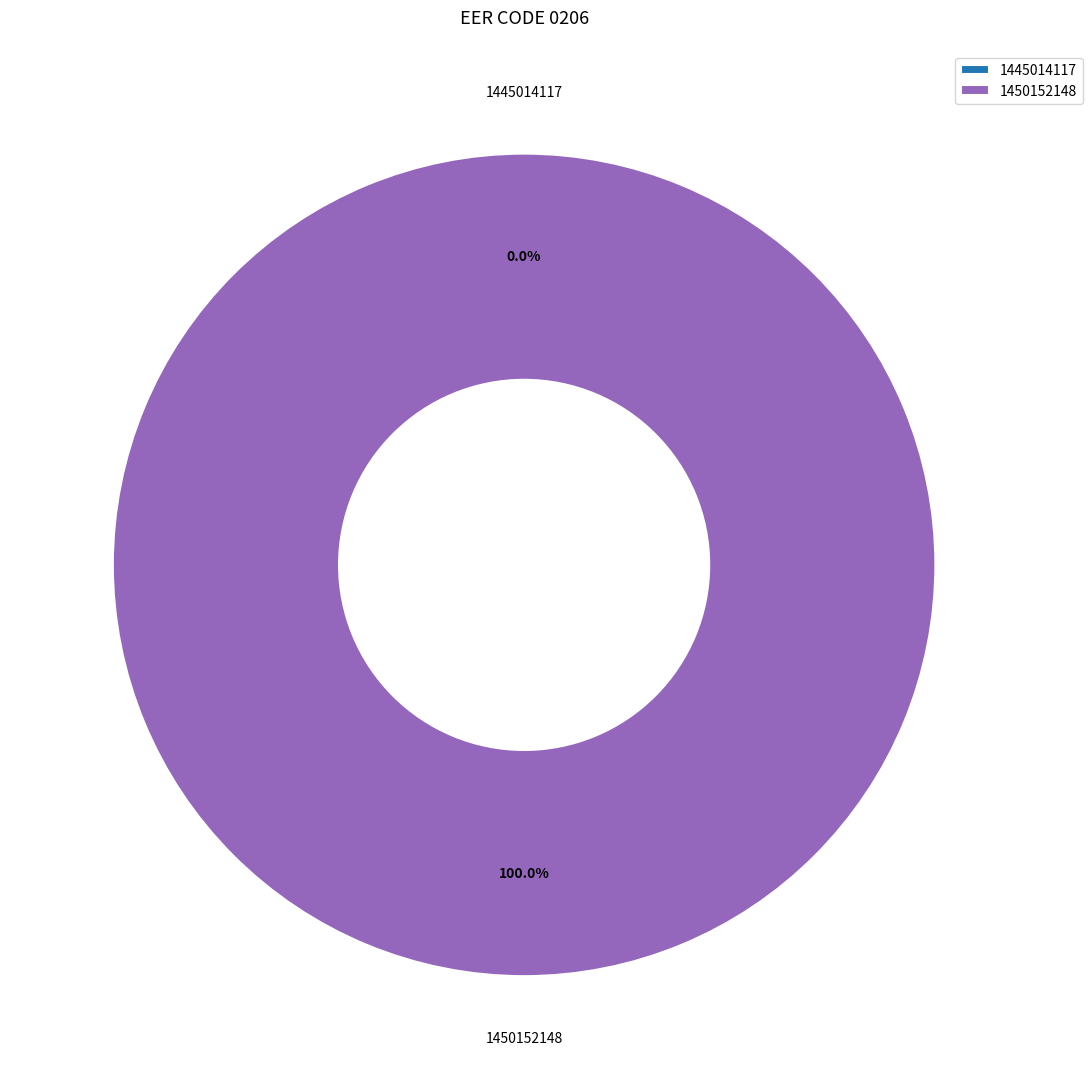

Which slice represents more than half of the pie?

1450152148